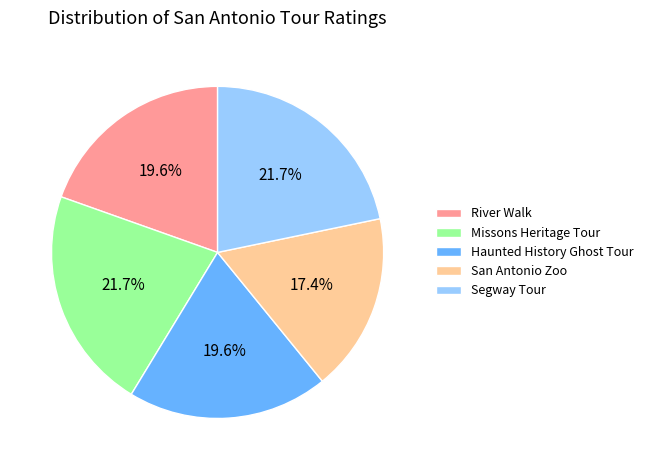

Between Missons Heritage Tour and San Antonio Zoo, which is larger?

Missons Heritage Tour